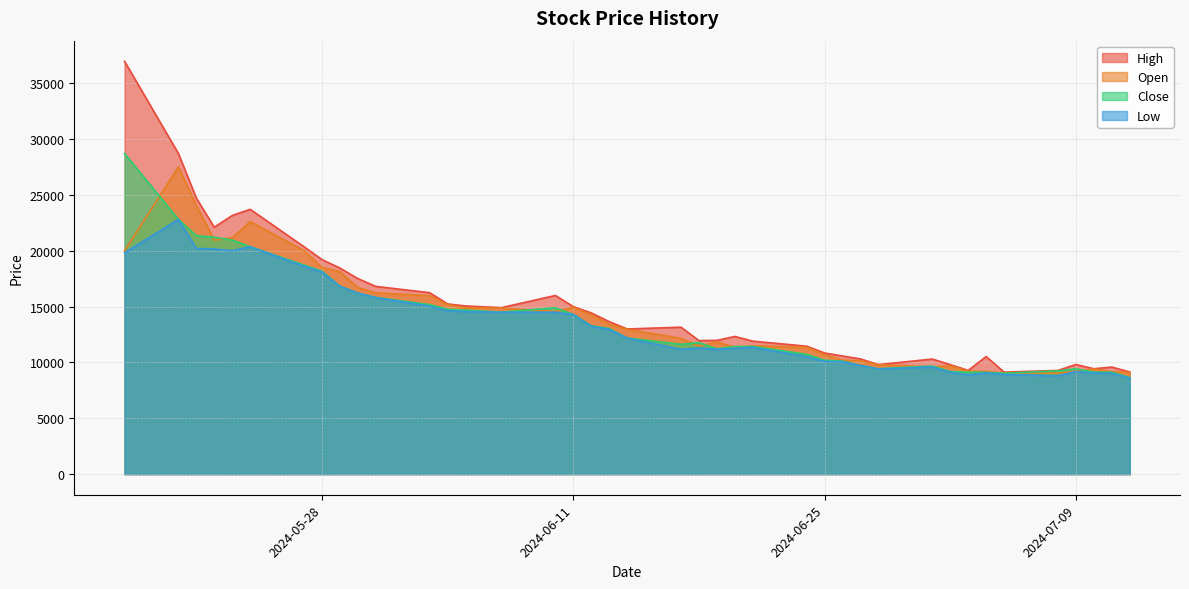

True or false: Open and High cross at least once.

False